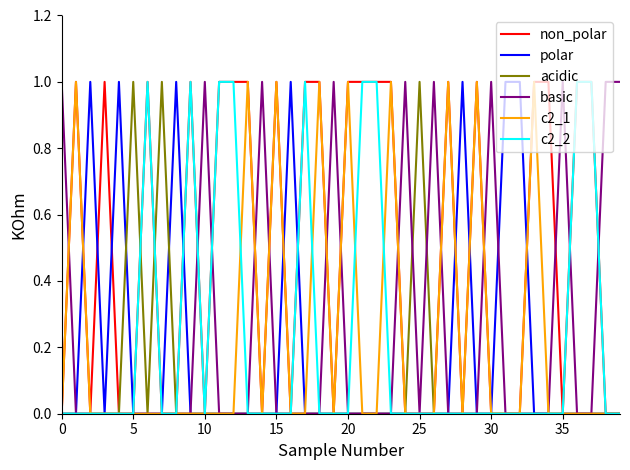

True or false: basic has more than 1 interior local peaks.

True